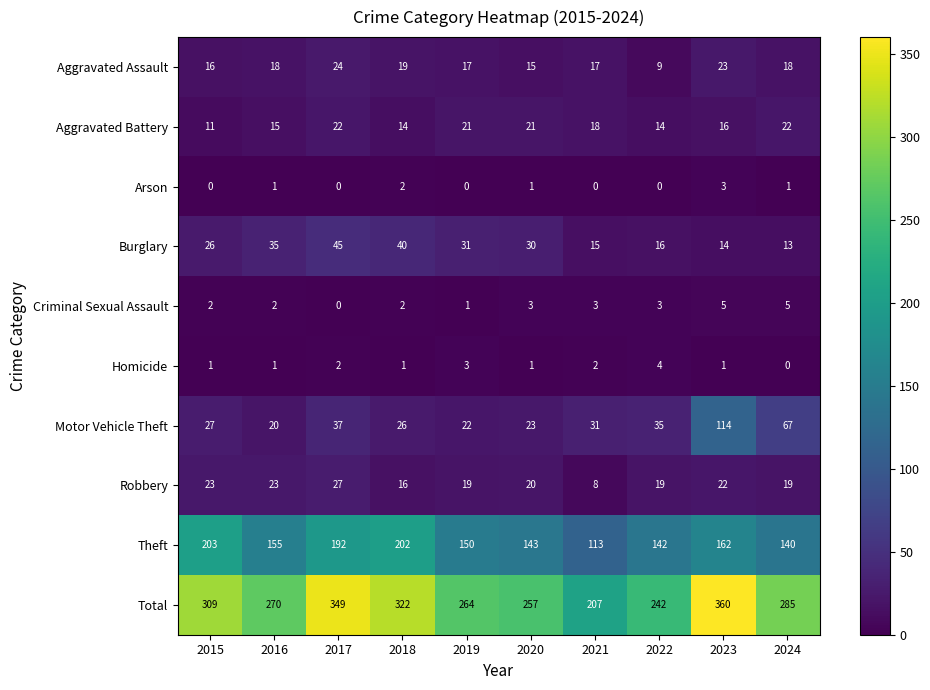

Rank the series by their maximum value, from lowest to highest.

Arson, Homicide, Criminal Sexual Assault, Aggravated Battery, Aggravated Assault, Robbery, Burglary, Motor Vehicle Theft, Theft, Total